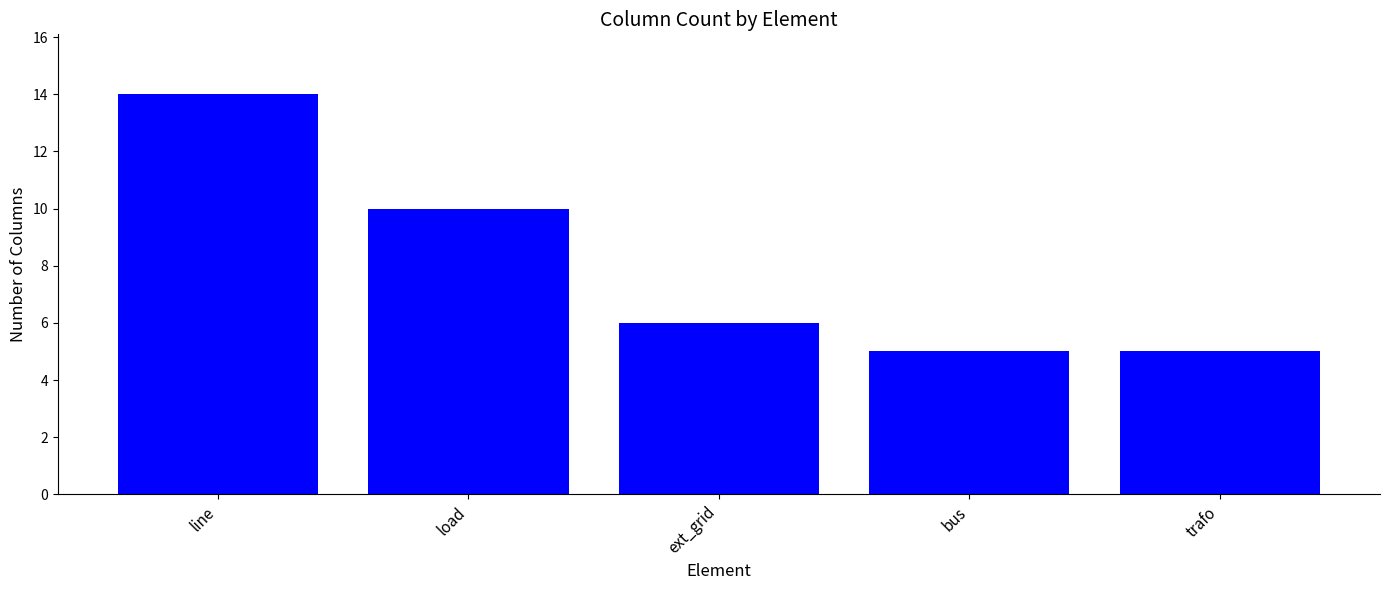

Reading left to right, transcribe all the data shown in this chart.

14	10	6	5	5